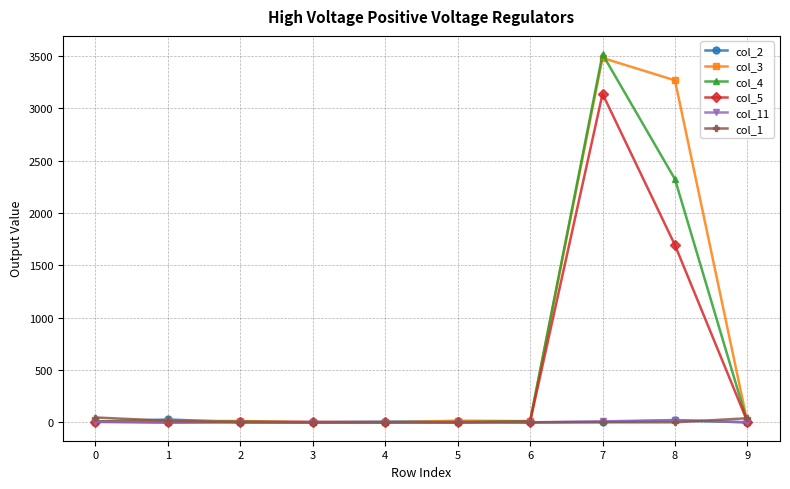

True or false: col_1 and col_5 cross at least once.

True